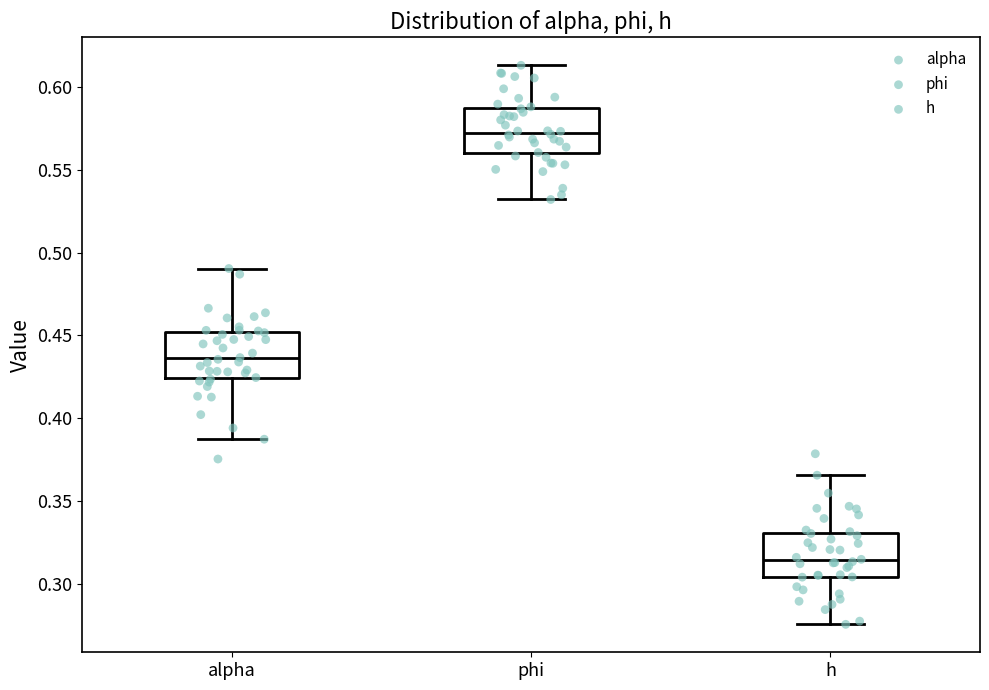

Reading left to right, read every box against the y-axis: the position of its median line, the range the box covers, and the ends of its whiskers. The values are not printed on the chart, so give them approximately, as read against the axis.

alpha: median 0.435, box 0.425 to 0.450, whiskers 0.385 to 0.490
phi: median 0.575, box 0.560 to 0.585, whiskers 0.530 to 0.615
h: median 0.315, box 0.305 to 0.330, whiskers 0.275 to 0.365